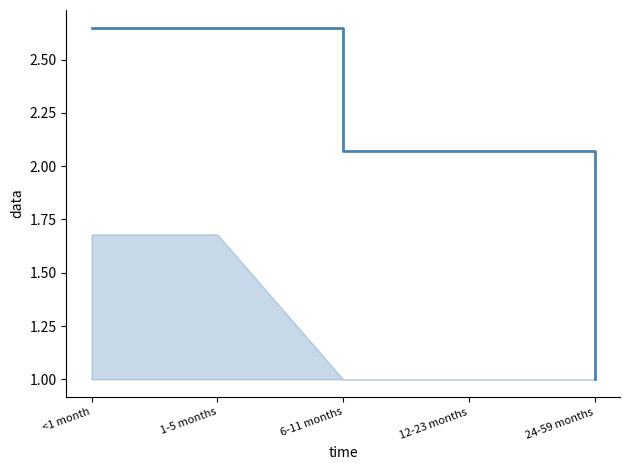

What is the change in value from <1 month to 6-11 months?

-0.6